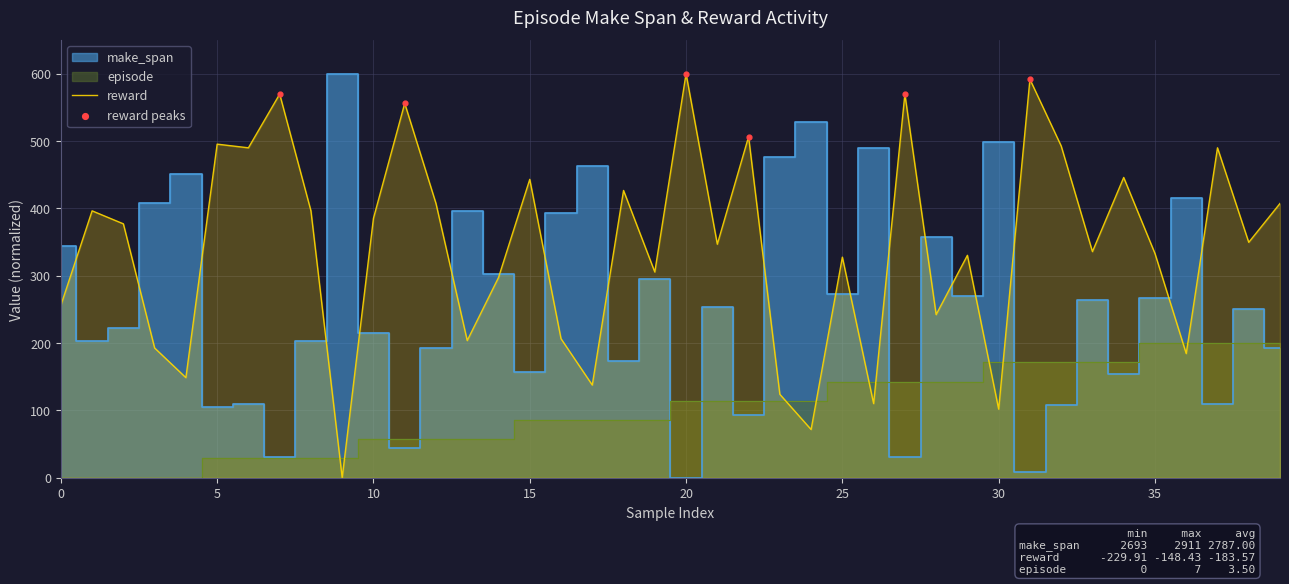

At how many categories does at least one series exceed 485?

14